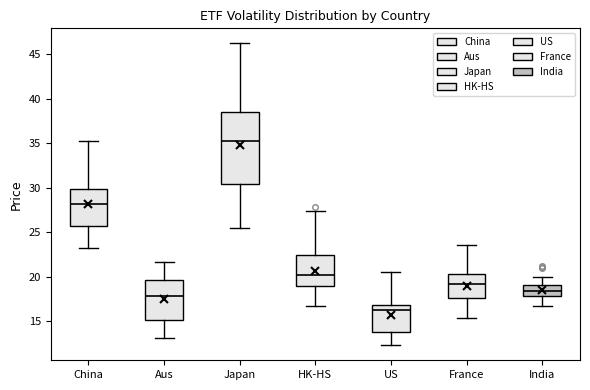

Where does the median line of the box for HK-HS sit on the y-axis? The values are not printed on the chart, so give them approximately, as read against the axis.

20.0